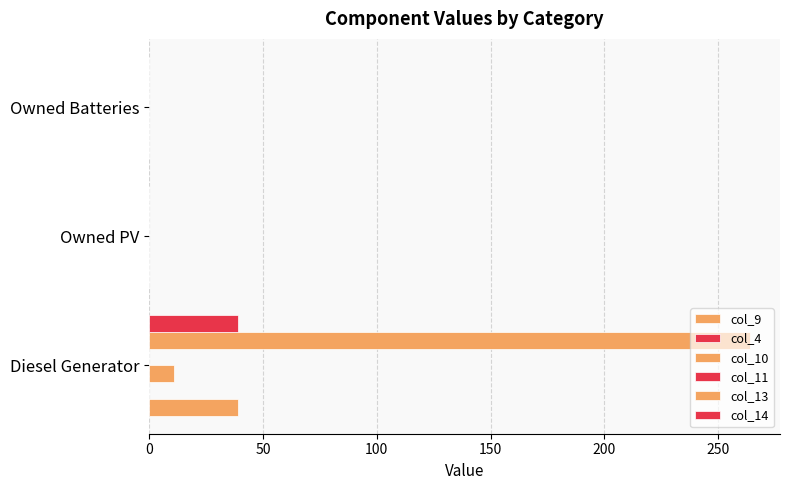

Reading right to left, transcribe all the data shown in this chart.

col_9: 0.0	0.0	39.0
col_4: 0.1	0.1	0.1
col_10: 0.0	0.0	11.0
col_11: 0.1	0.1	0.1
col_13: 0.0	0.0	264.0
col_14: 0.0	0.0	39.0